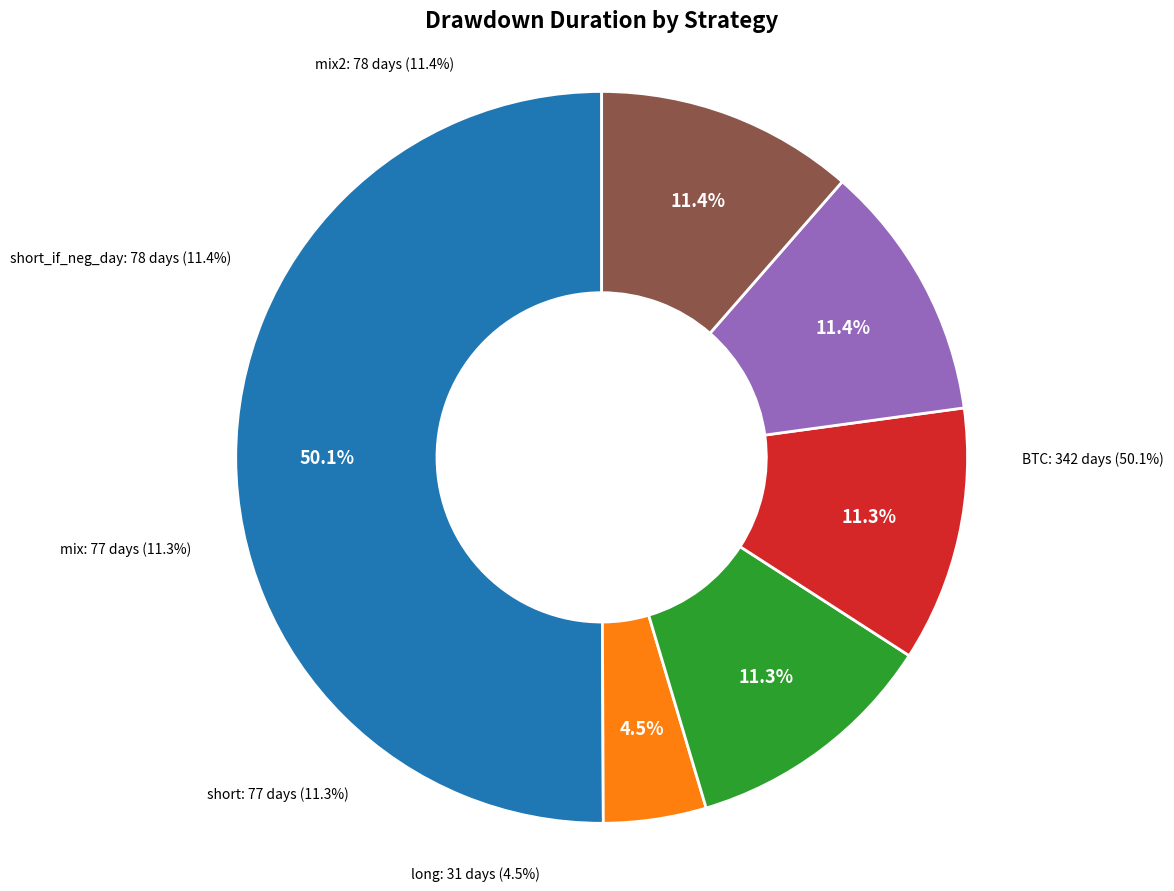

How many segments does this pie chart have?

6